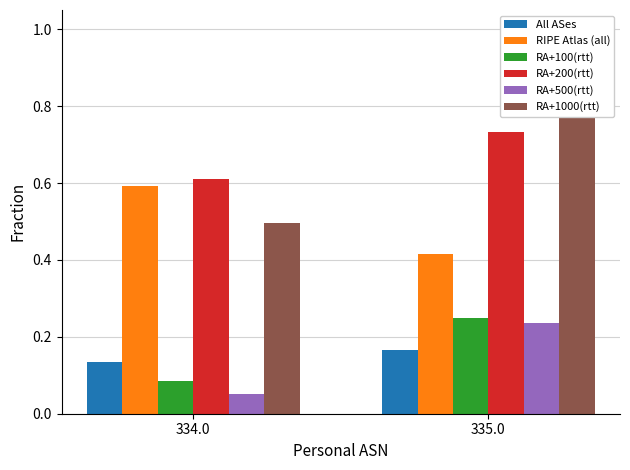

The value of RIPE Atlas (all) at 335.0 is 0.4. True or false?

True